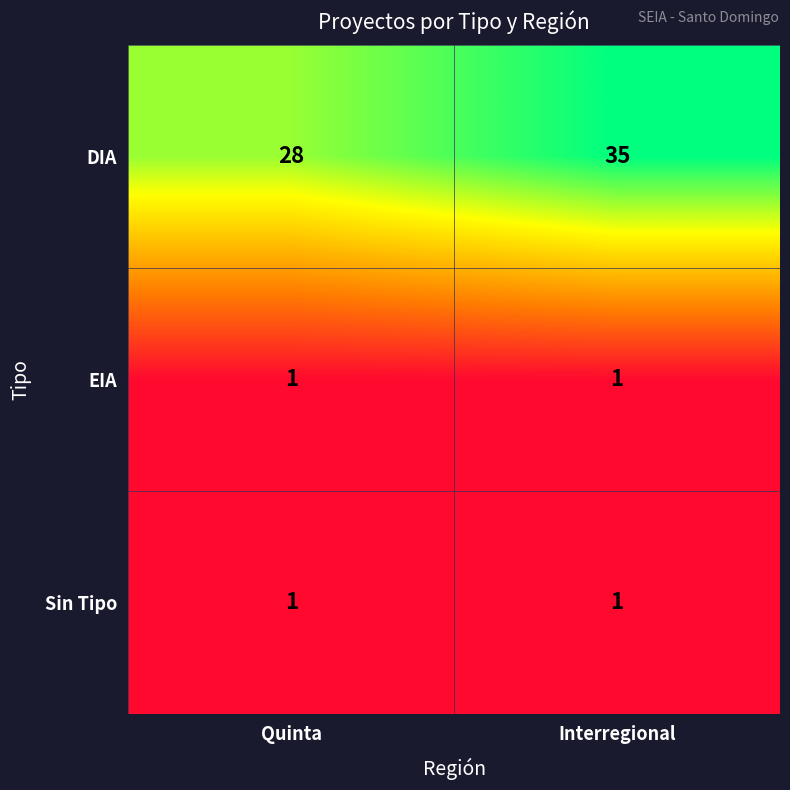

What is the total value across all series at Interregional?

37